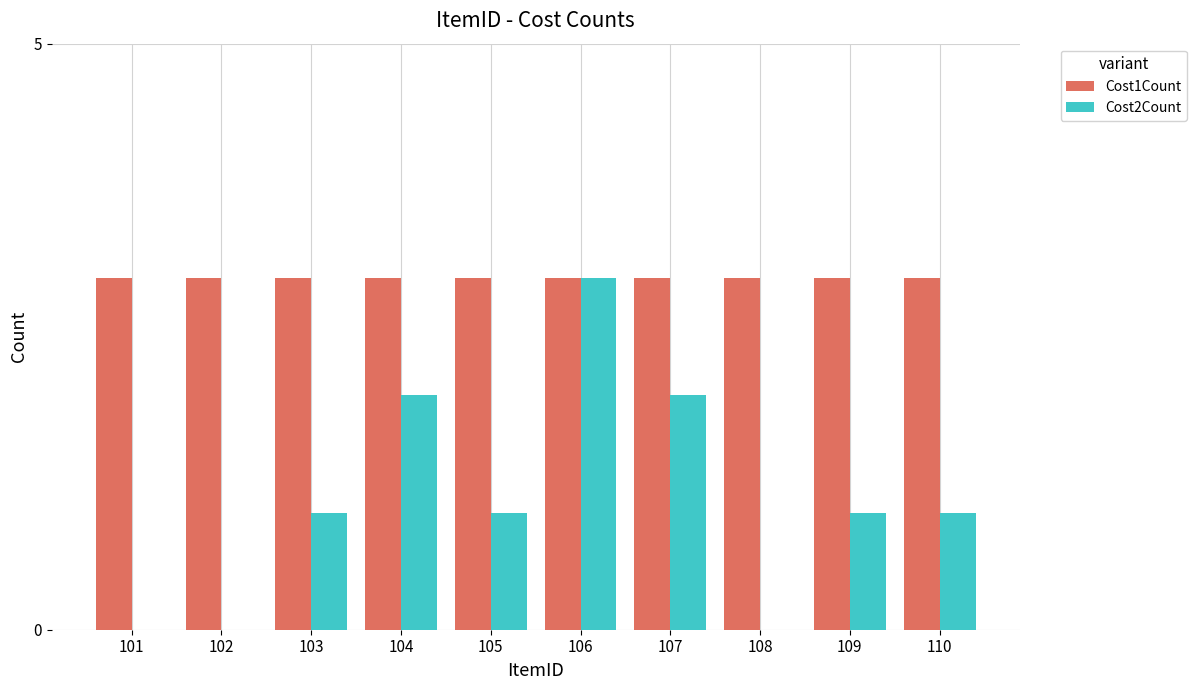

Which series changed the most between 101 and 110?

Cost2Count